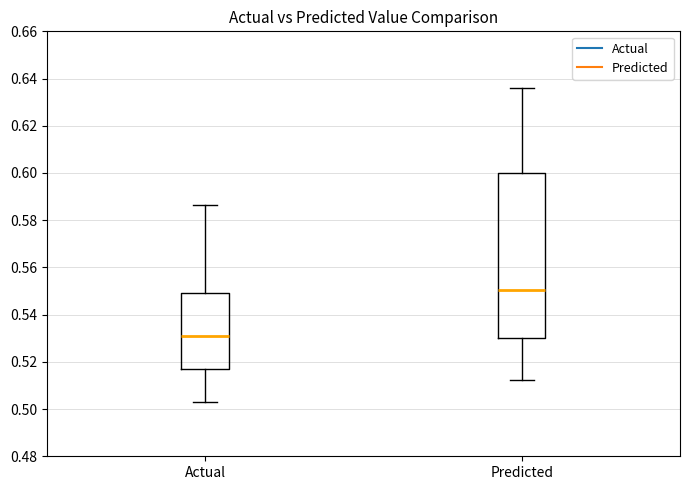

Where does the median line of the box for Actual sit on the y-axis? The values are not printed on the chart, so give them approximately, as read against the axis.

0.532